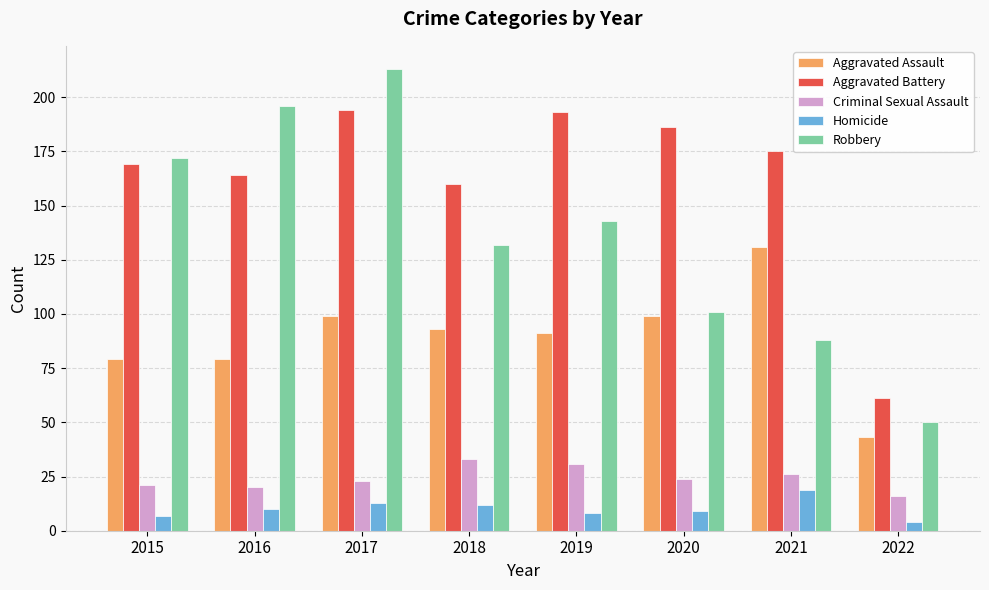

Reading right to left, transcribe all the data shown in this chart.

Aggravated Assault: 43	131	99	91	93	99	79	79
Aggravated Battery: 61	175	186	193	160	194	164	169
Criminal Sexual Assault: 16	26	24	31	33	23	20	21
Homicide: 4	19	9	8	12	13	10	7
Robbery: 50	88	101	143	132	213	196	172